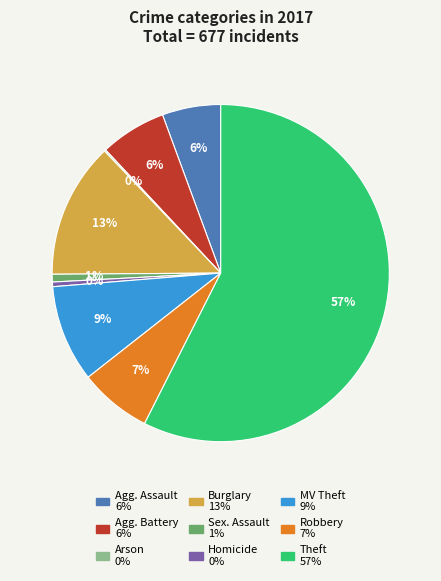

Which slice represents more than half of the pie?

Theft